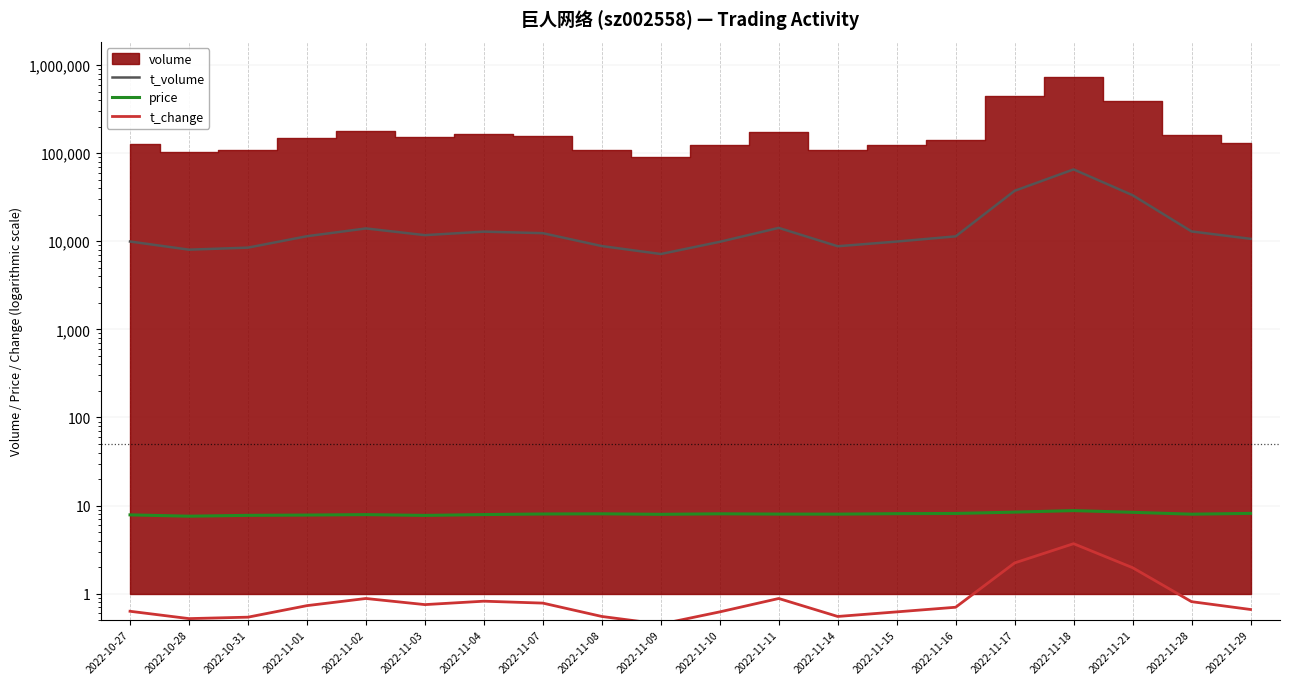

Where is the first local maximum for price?

2022-11-02